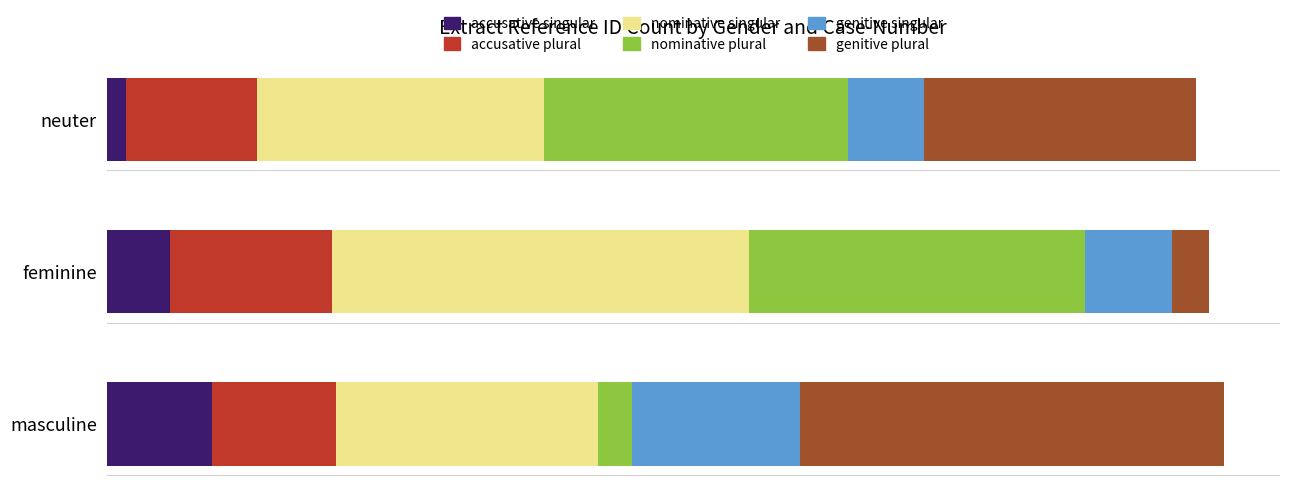

What is the value of the nominative singular bar at the 3rd from the left?

241